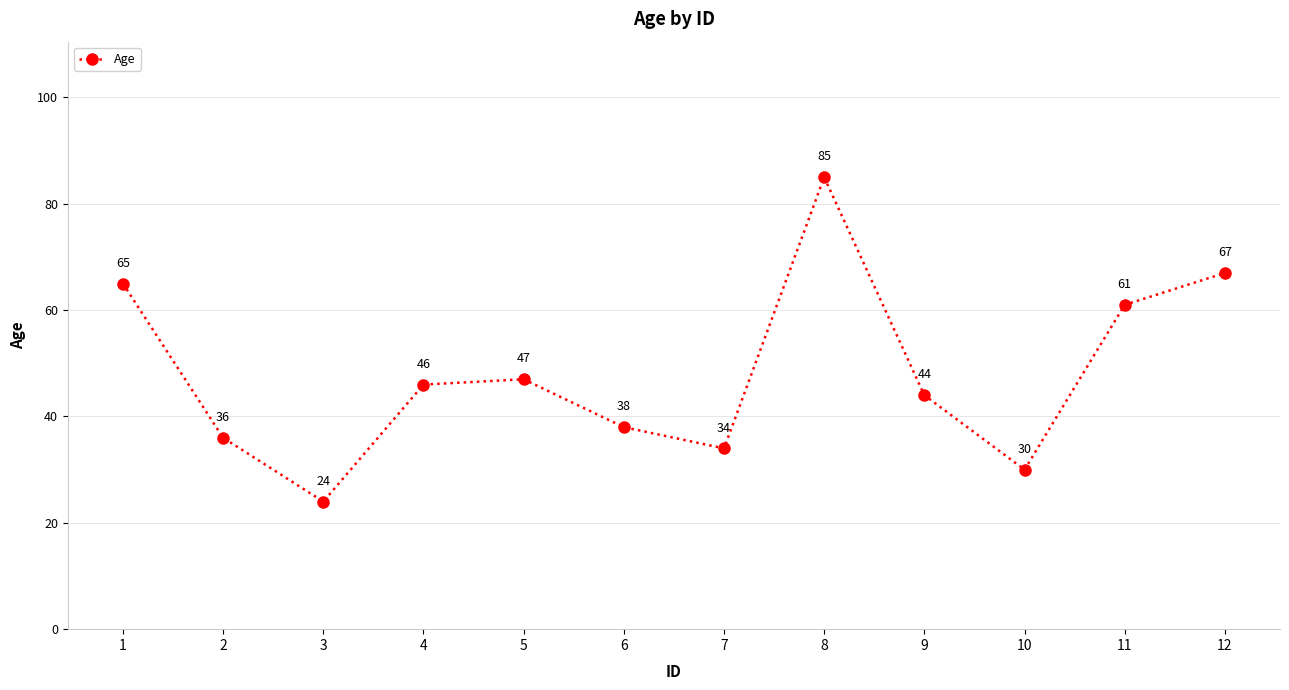

What is the change in value from 4 to 6?

-8